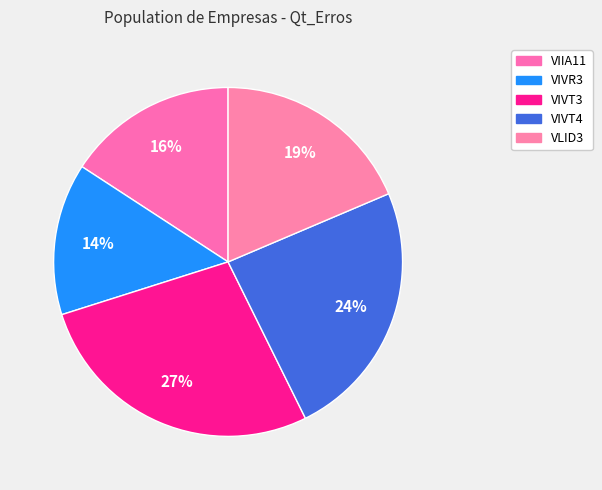

Which category has the smallest portion of the pie?

VIVR3